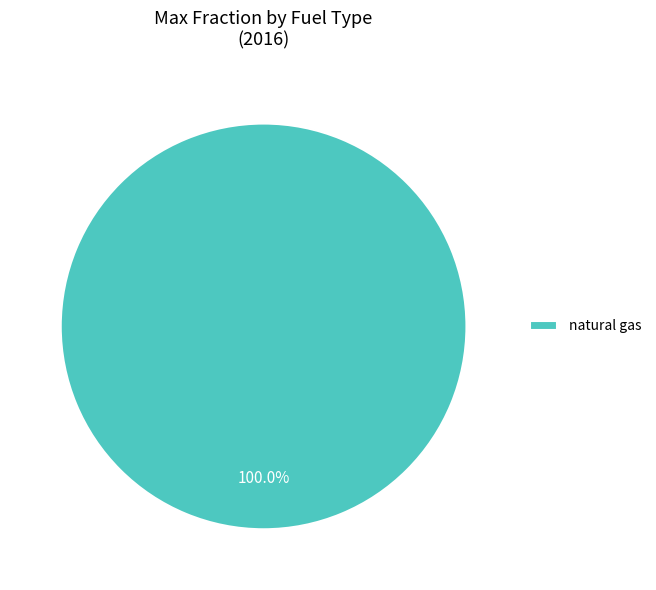

Rank the categories by value from lowest to highest.

natural gas